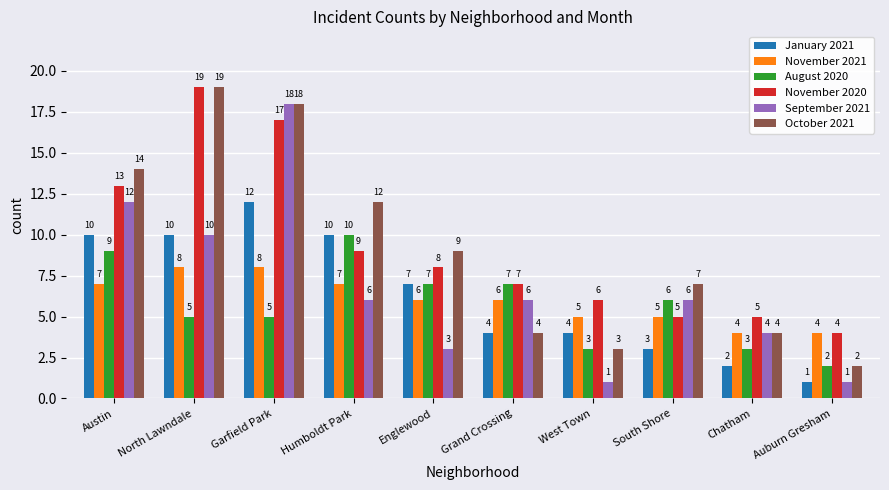

Reading left to right, what are all the values shown in this chart?

January 2021: Austin=10	North Lawndale=10	Garfield Park=12	Humboldt Park=10	Englewood=7	Grand Crossing=4	West Town=4	South Shore=3	Chatham=2	Auburn Gresham=1
November 2021: Austin=7	North Lawndale=8	Garfield Park=8	Humboldt Park=7	Englewood=6	Grand Crossing=6	West Town=5	South Shore=5	Chatham=4	Auburn Gresham=4
August 2020: Austin=9	North Lawndale=5	Garfield Park=5	Humboldt Park=10	Englewood=7	Grand Crossing=7	West Town=3	South Shore=6	Chatham=3	Auburn Gresham=2
November 2020: Austin=13	North Lawndale=19	Garfield Park=17	Humboldt Park=9	Englewood=8	Grand Crossing=7	West Town=6	South Shore=5	Chatham=5	Auburn Gresham=4
September 2021: Austin=12	North Lawndale=10	Garfield Park=18	Humboldt Park=6	Englewood=3	Grand Crossing=6	West Town=1	South Shore=6	Chatham=4	Auburn Gresham=1
October 2021: Austin=14	North Lawndale=19	Garfield Park=18	Humboldt Park=12	Englewood=9	Grand Crossing=4	West Town=3	South Shore=7	Chatham=4	Auburn Gresham=2